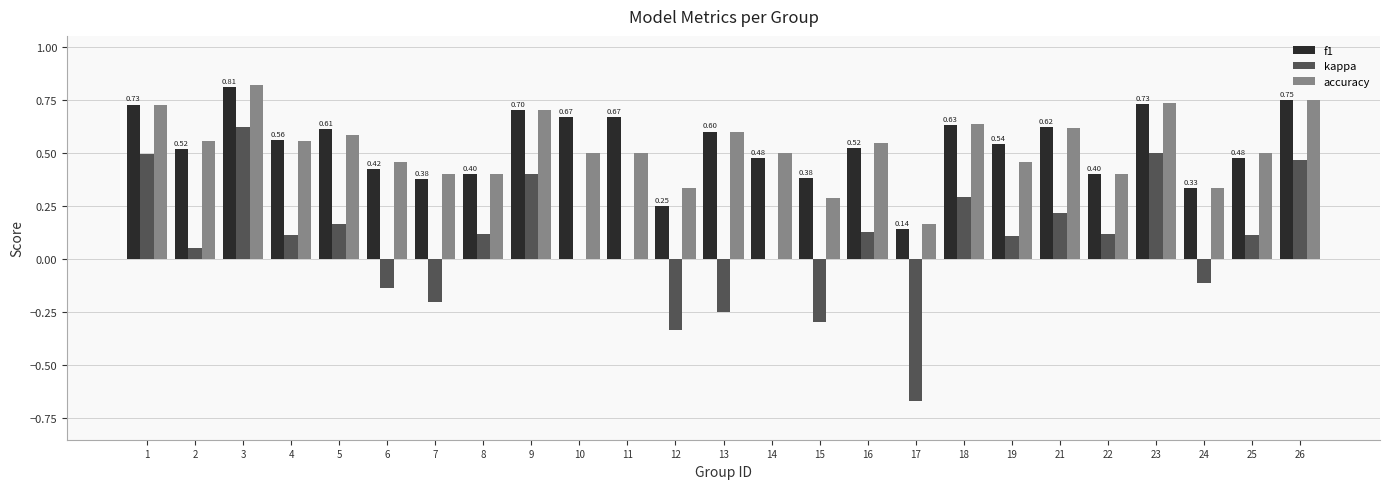

What is the total value across all series at 4?

1.2